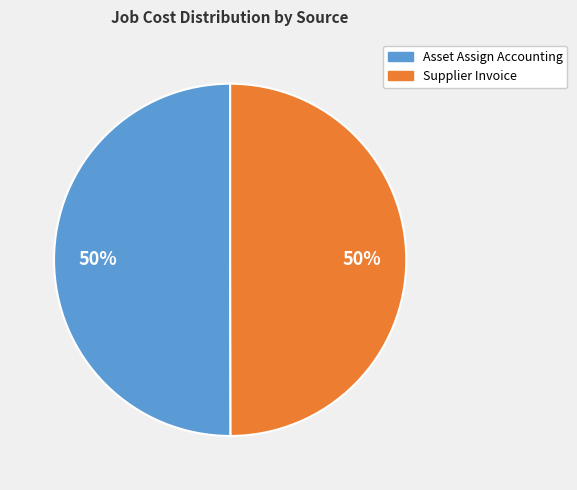

What is the ratio of the value at Asset Assign Accounting to the value at Supplier Invoice?

1.0